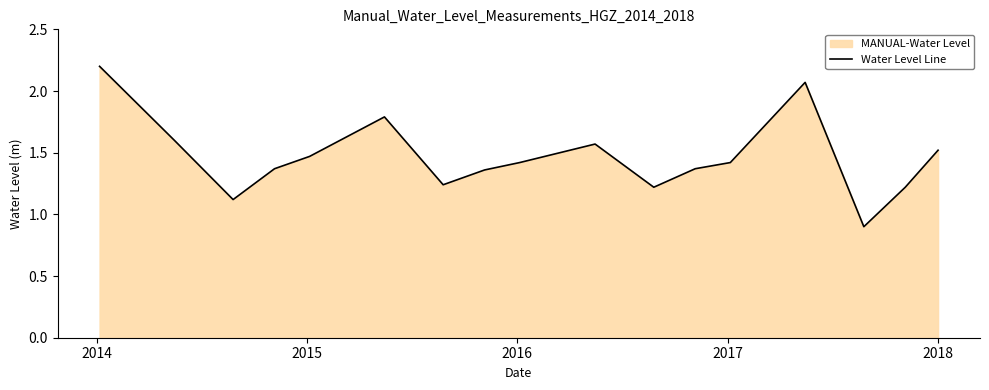

What is the difference between the maximum and minimum values?

1.3